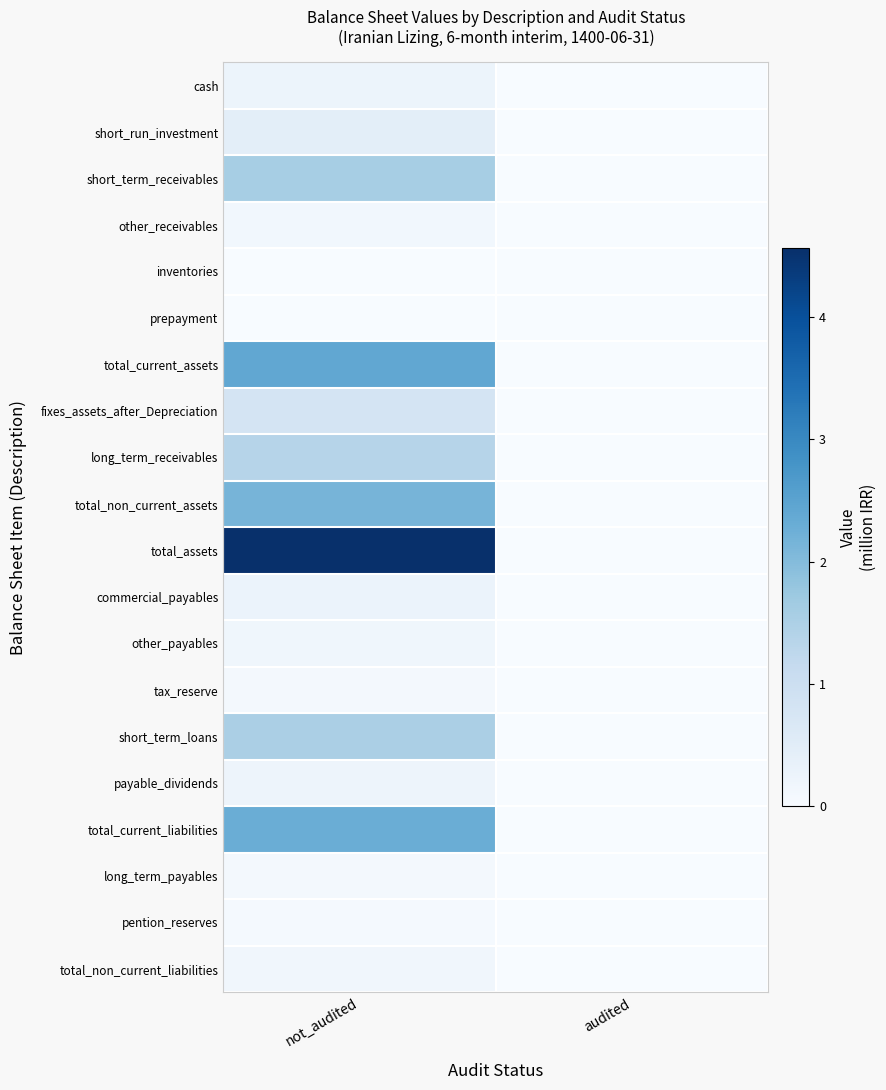

Reading left to right, list all the values displayed in this chart.

cash: not_audited=0.2	audited=0.0
short_run_investment: not_audited=0.4	audited=0.0
short_term_receivables: not_audited=1.6	audited=0.0
other_receivables: not_audited=0.1	audited=0.0
inventories: not_audited=0.0	audited=0.0
prepayment: not_audited=0.0	audited=0.0
total_current_assets: not_audited=2.4	audited=0.0
fixes_assets_after_Depreciation: not_audited=0.8	audited=0.0
long_term_receivables: not_audited=1.4	audited=0.0
total_non_current_assets: not_audited=2.2	audited=0.0
total_assets: not_audited=4.6	audited=0.0
commercial_payables: not_audited=0.3	audited=0.0
other_payables: not_audited=0.2	audited=0.0
tax_reserve: not_audited=0.1	audited=0.0
short_term_loans: not_audited=1.5	audited=0.0
payable_dividends: not_audited=0.2	audited=0.0
total_current_liabilities: not_audited=2.3	audited=0.0
long_term_payables: not_audited=0.1	audited=0.0
pention_reserves: not_audited=0.1	audited=0.0
total_non_current_liabilities: not_audited=0.1	audited=0.0